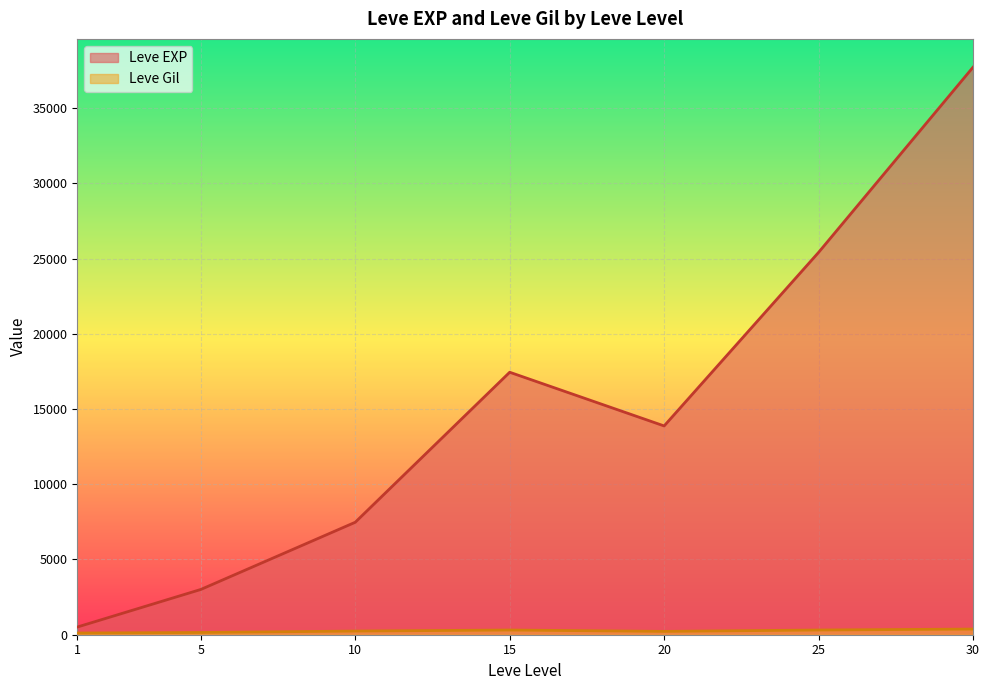

In Leve EXP, how many points are higher than both neighbors (excluding endpoints)?

1